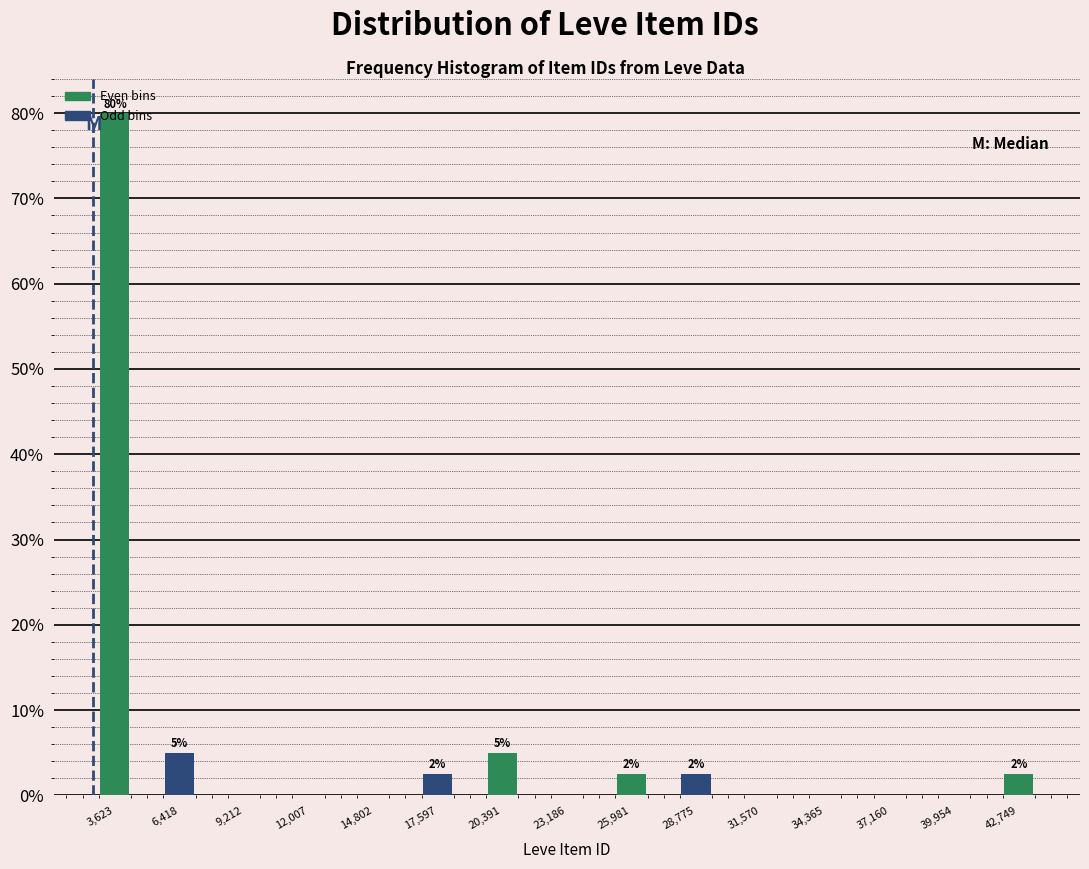

Which range on the x-axis has the tallest bar?

2000 to 5000